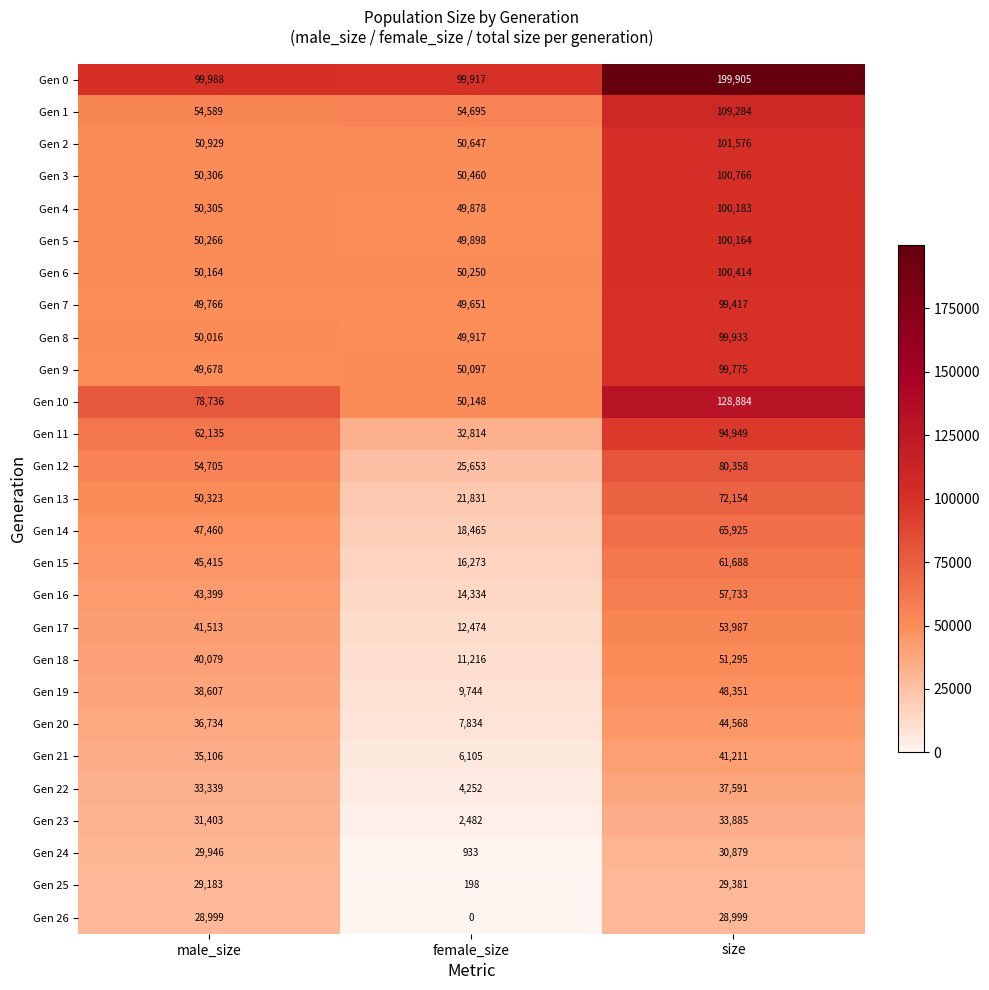

True or false: Gen 4 has a value of 17463 at male_size.

False